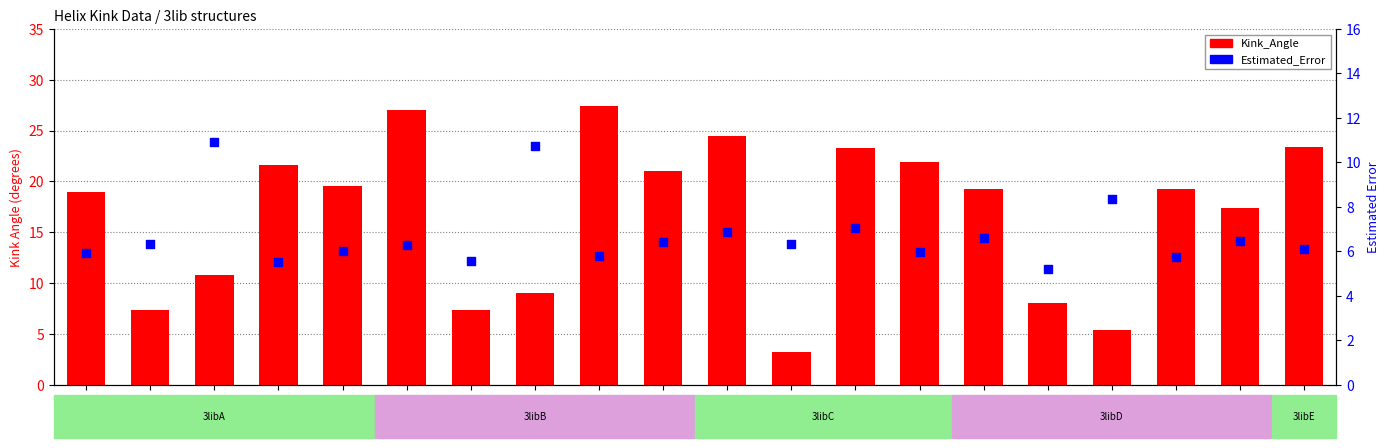

Which series contains the lowest Y value?

Kink_Angle